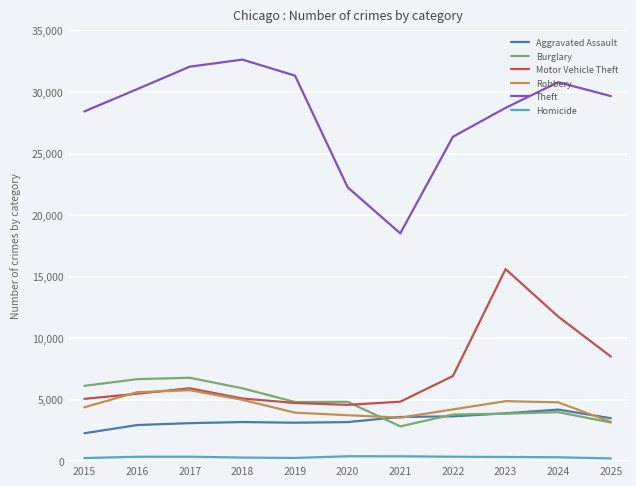

The Theft series shows 30675 at 2020. True or false?

False